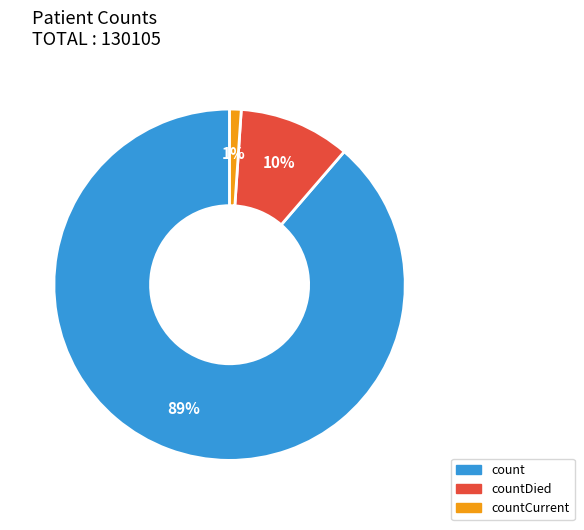

Is there a majority slice in this chart?

Yes